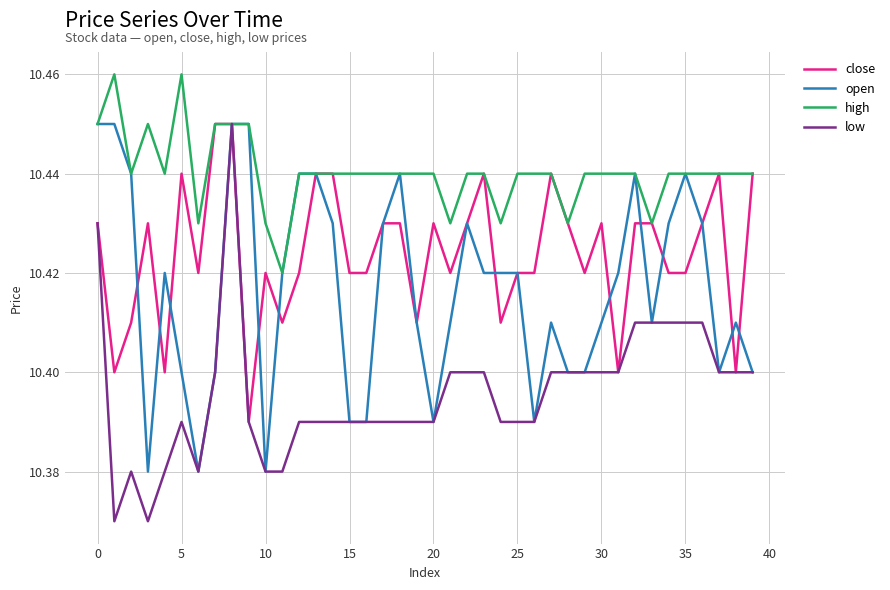

What are all the series names shown in the legend?

close, open, high, low